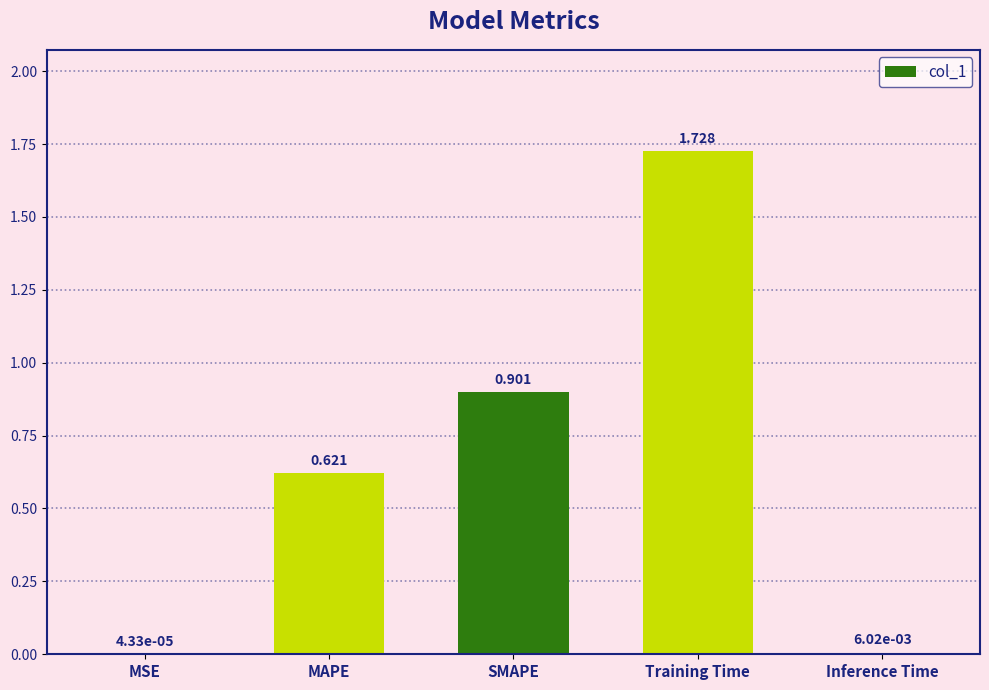

Which category has the highest value across all series?

Training Time